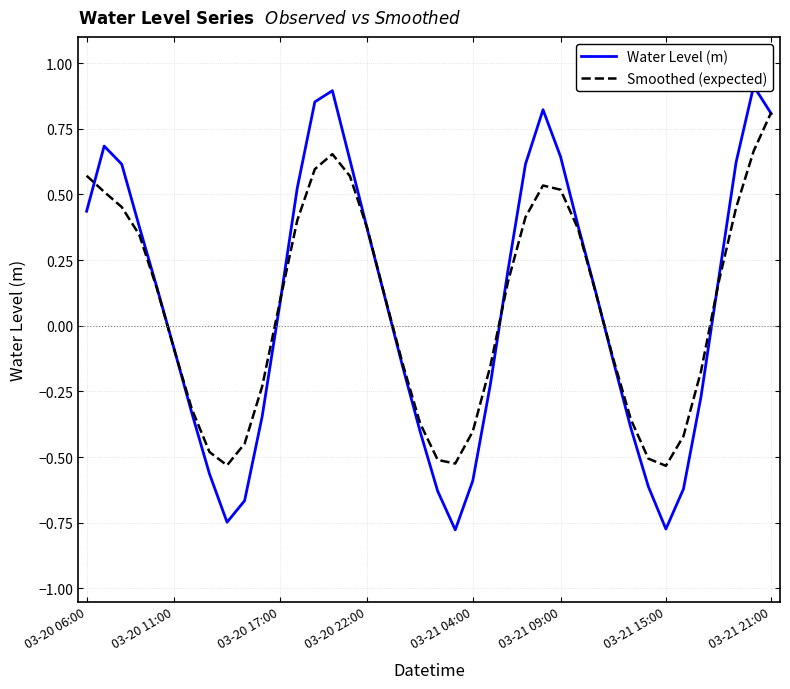

In Water Level (m), how many points are higher than both neighbors (excluding endpoints)?

4